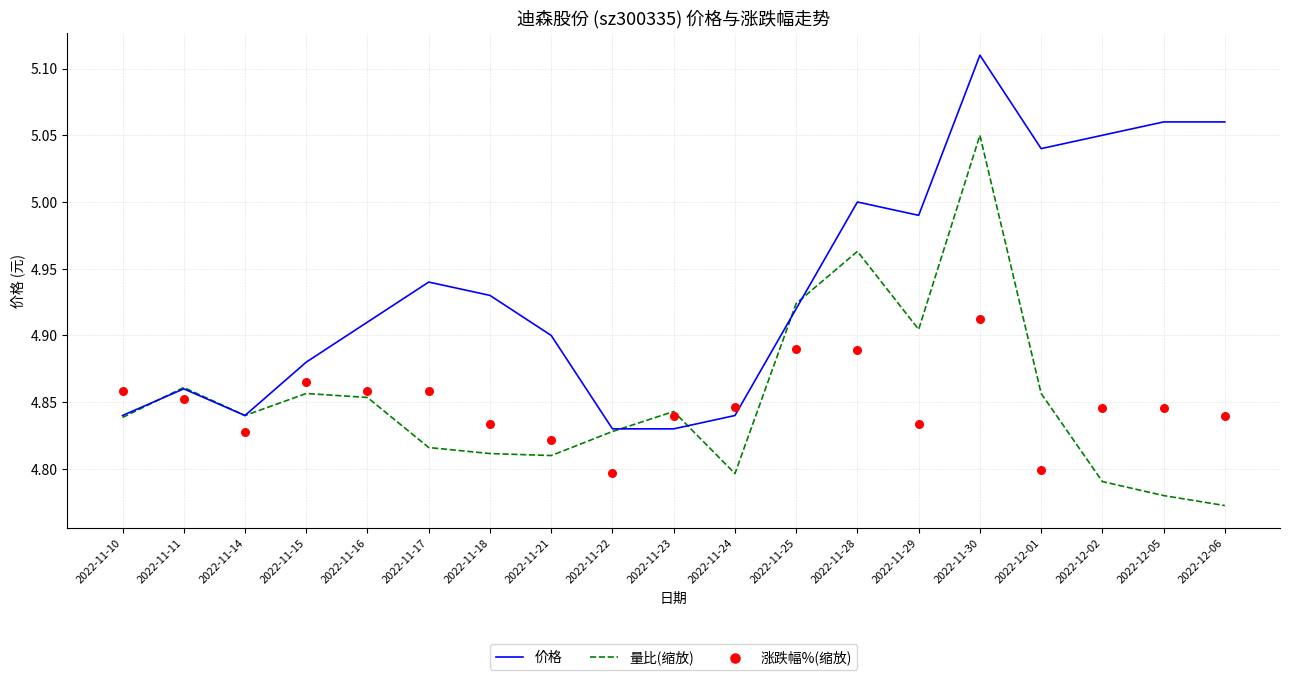

At which category is the sum across all series the highest?

2022-11-30